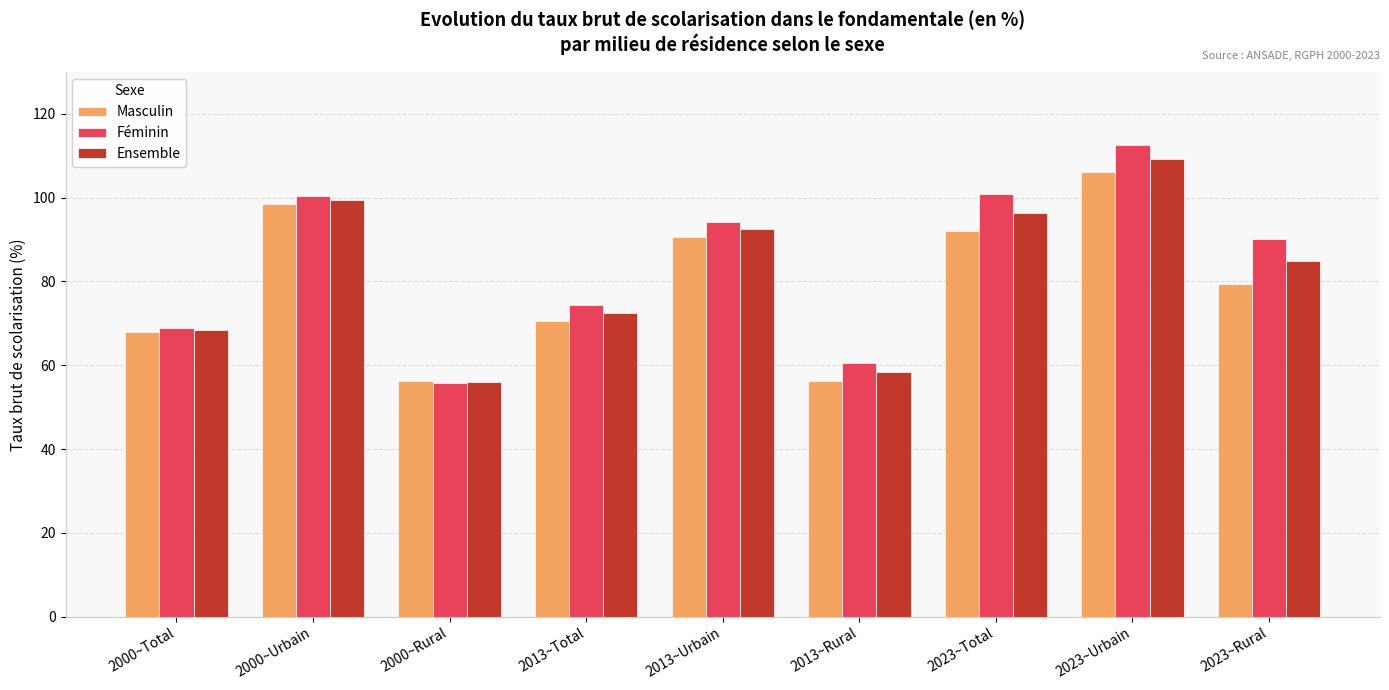

The value of Ensemble at 2023~Rural is 28.0. True or false?

False